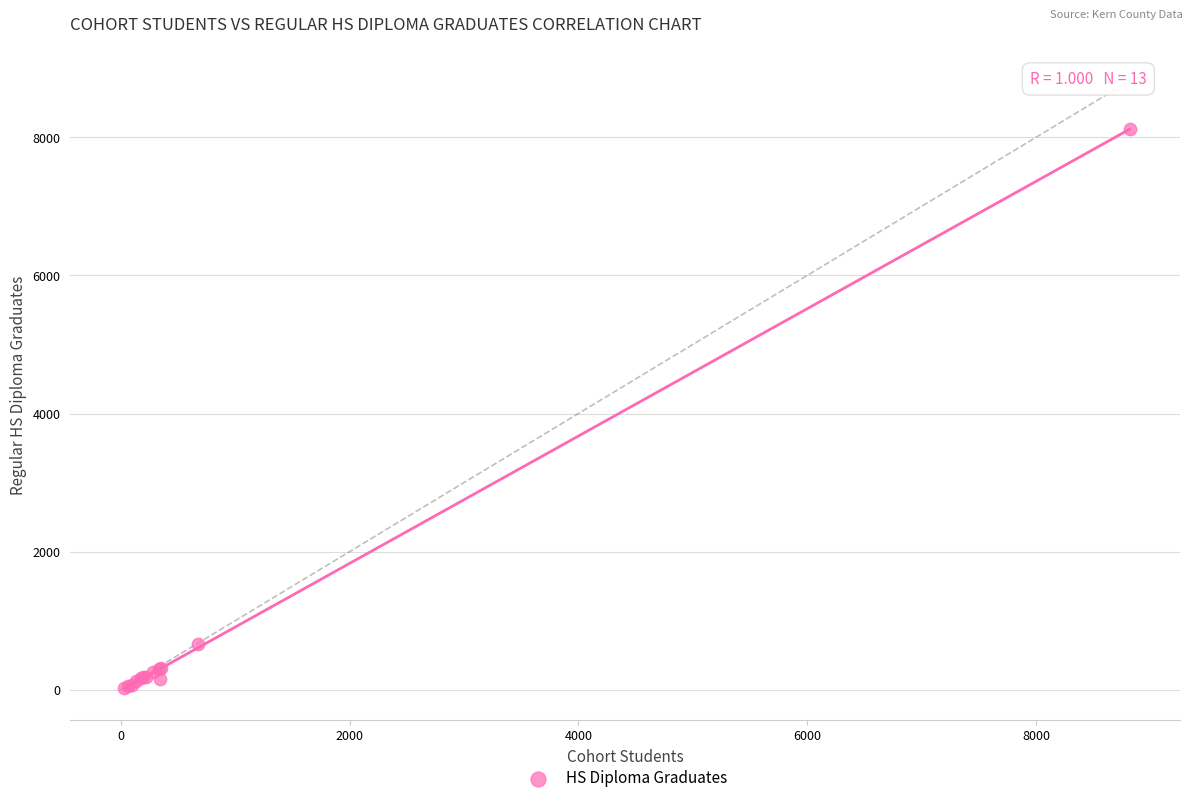

What Y value in the scatter plot is closest to 4070?

664